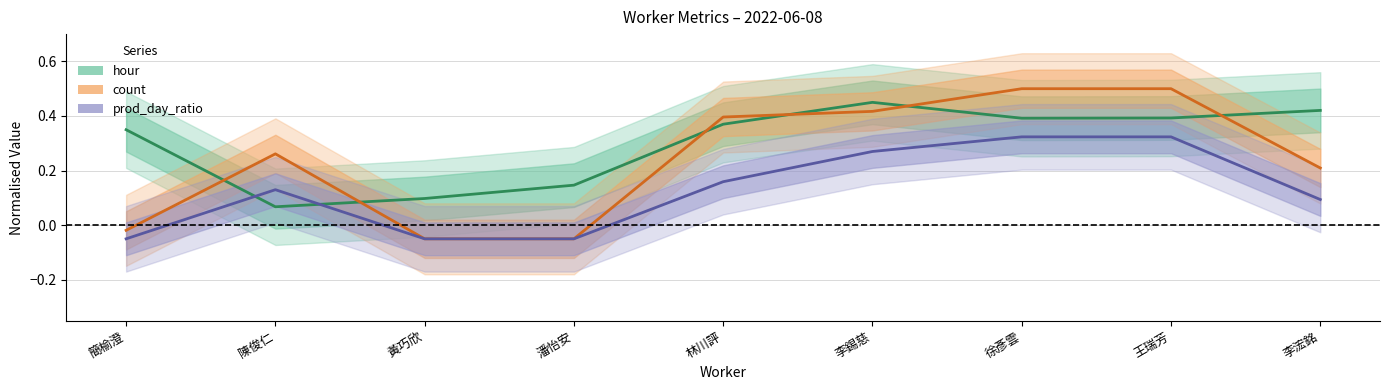

Does the chart display data point markers on the line(s)?

No